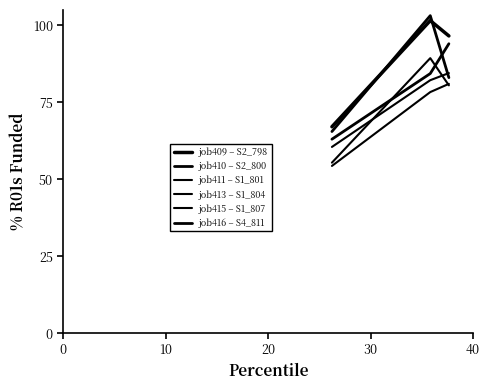

Does the chart have visible grid lines?

No